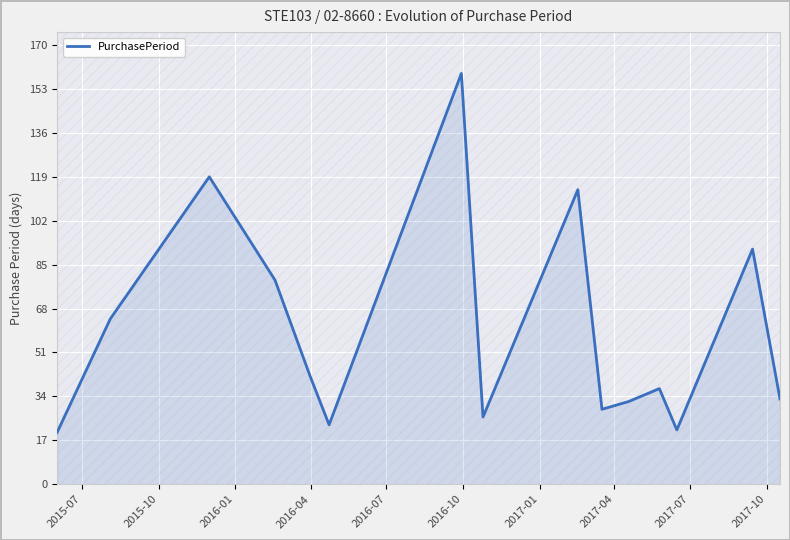

What is the highest value of the PurchasePeriod series?

159